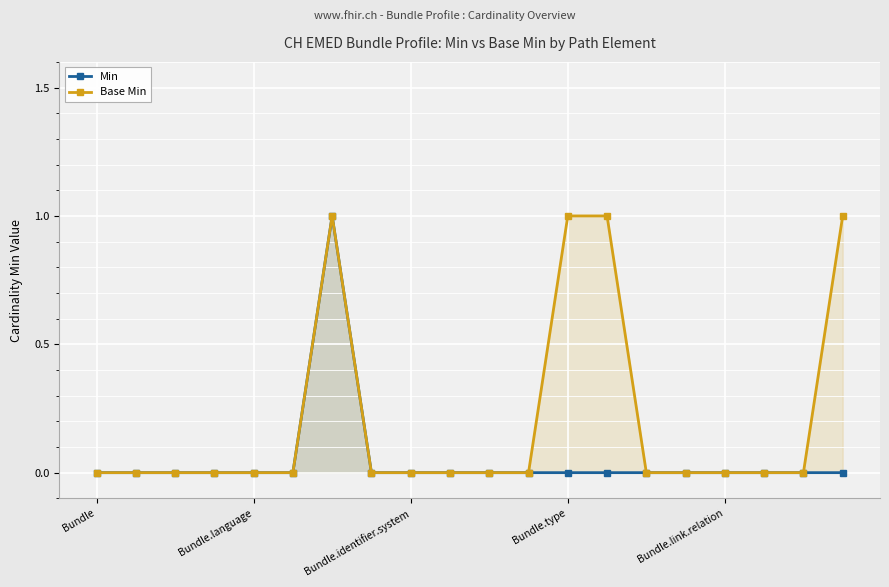

Count the Base Min values in the range 0 to 1.

20